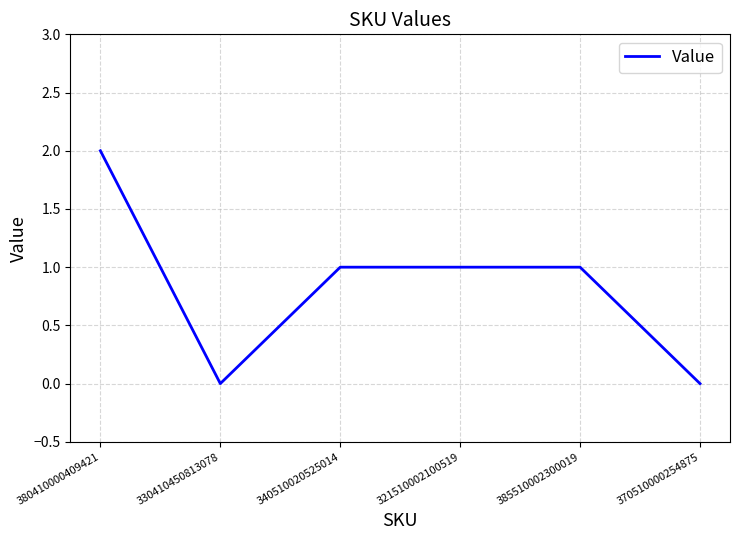

How many lines are shown in the chart?

1